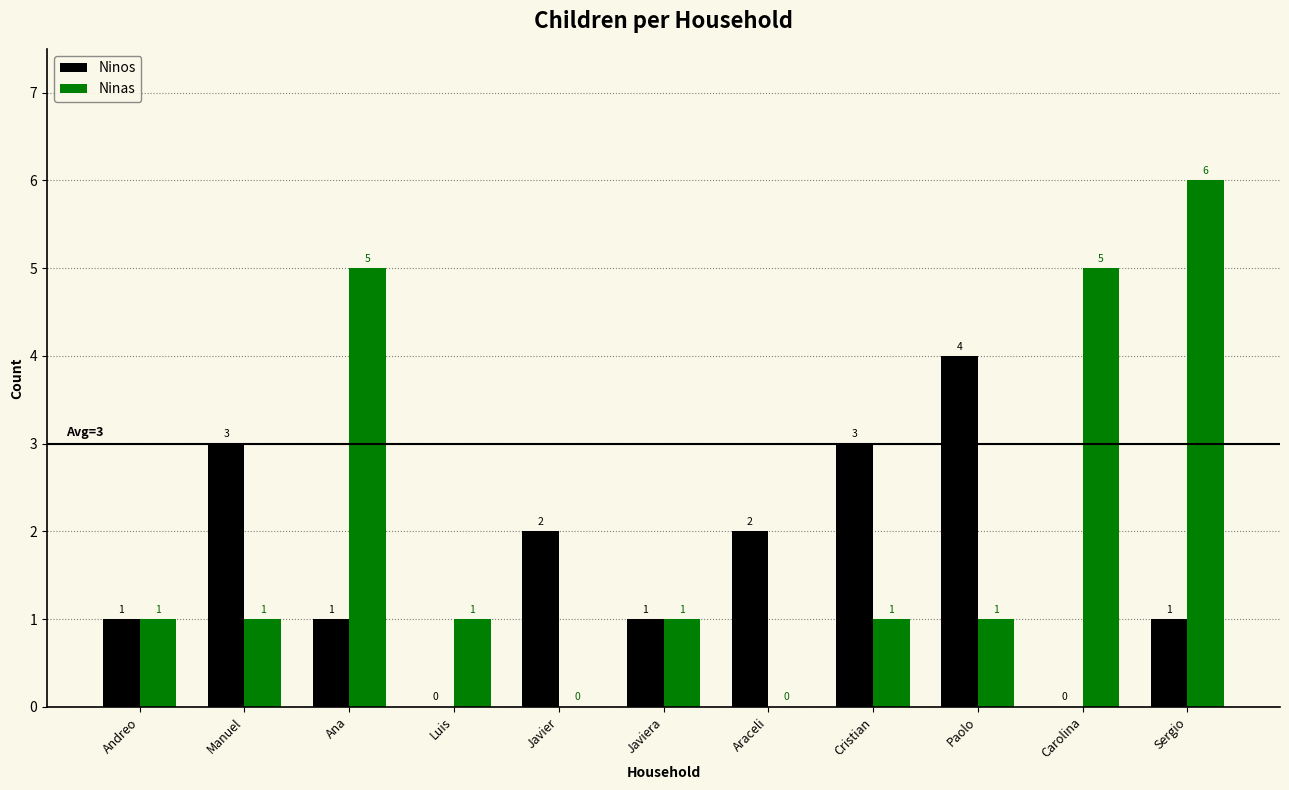

Is the value of Ninas at Carolina greater than the value of Ninos at Javier?

Yes